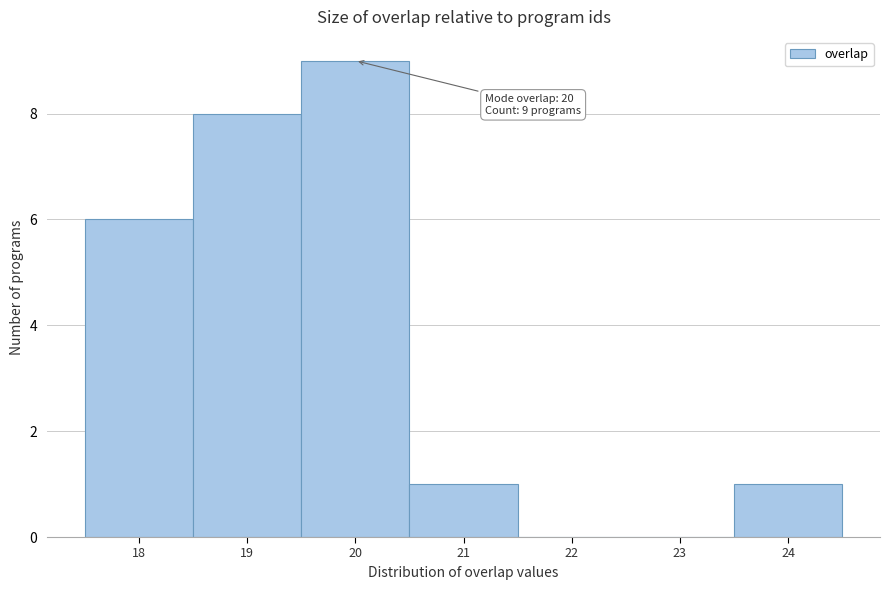

Which range on the x-axis has the tallest bar?

19.5 to 20.5